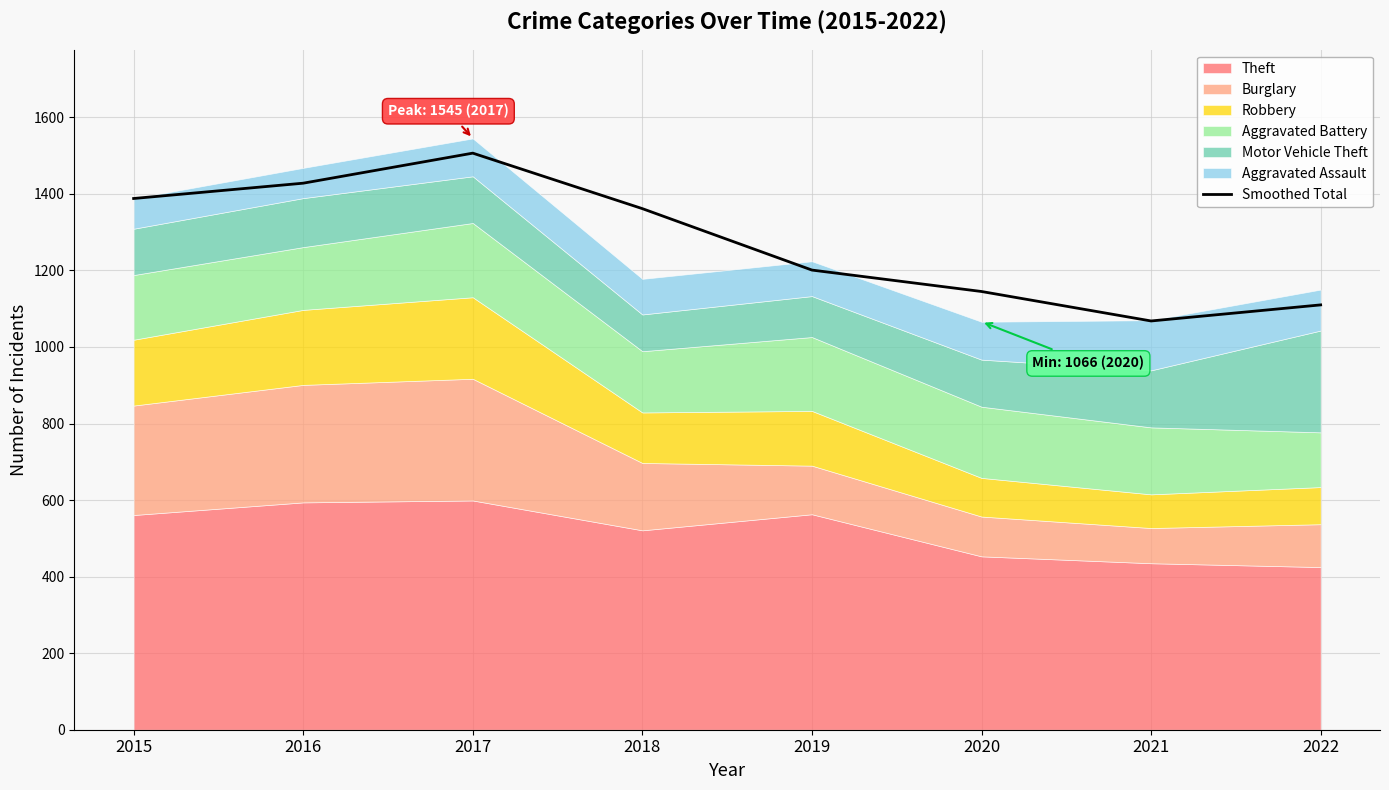

Which category has the highest value in the Smoothed Total series?

2017